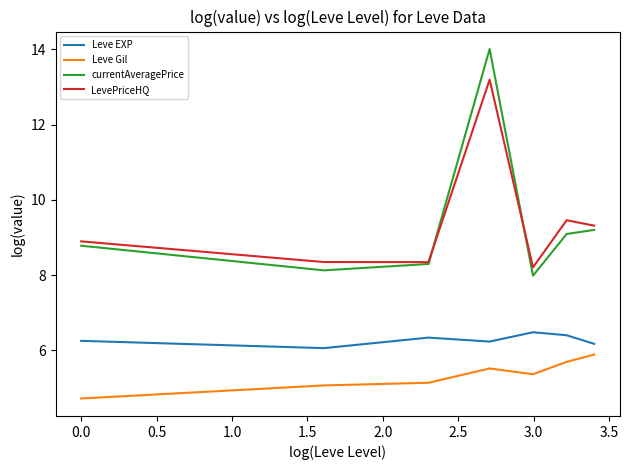

How many series are shown in this chart?

4